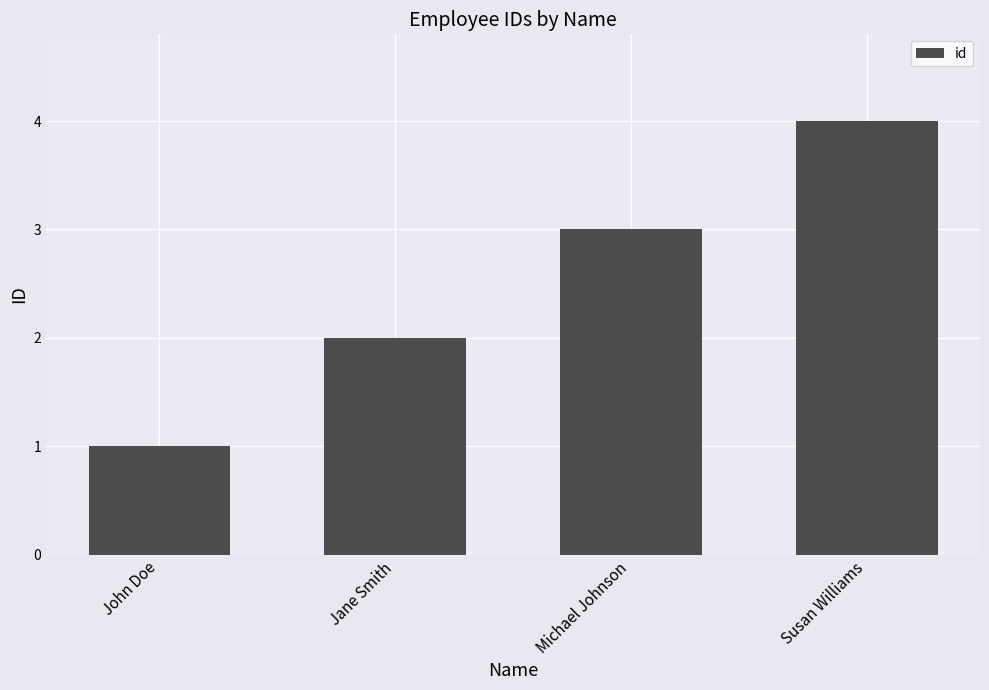

Reading left to right, extract all data points from this chart.

John Doe=1	Jane Smith=2	Michael Johnson=3	Susan Williams=4